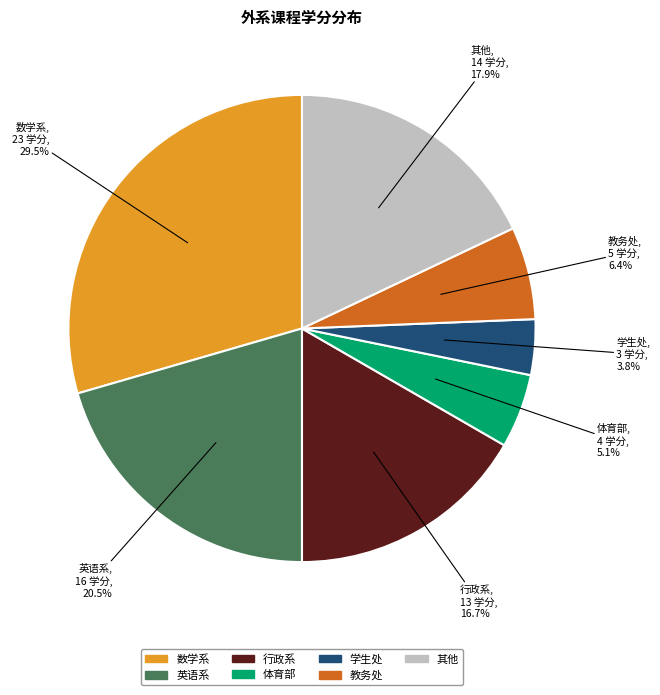

Is there a majority slice in this chart?

No